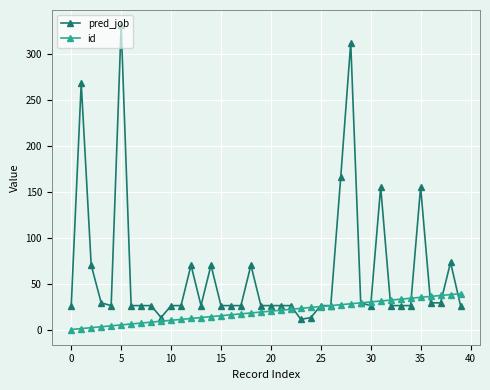

What is the average value of the pred_job series?

62